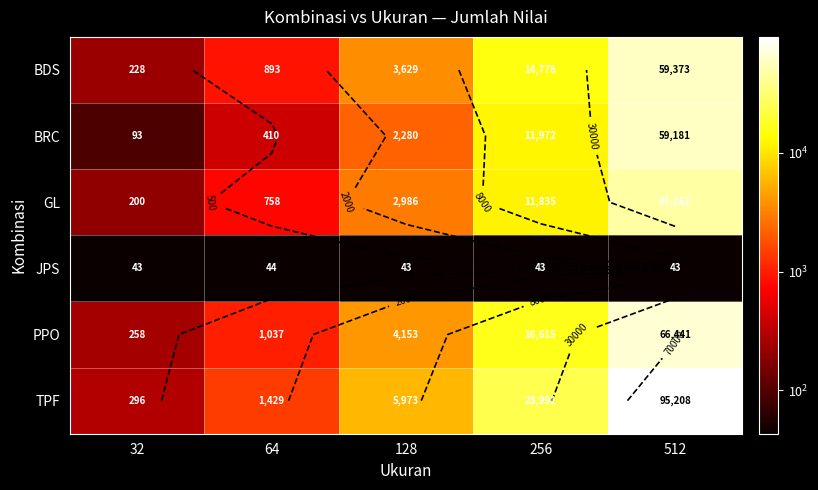

Which series changed the most between 128 and 256?

TPF